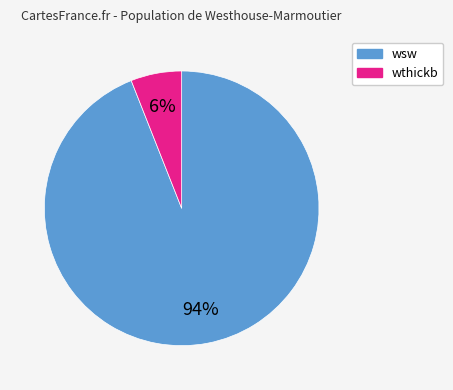

How many slices are in this pie chart?

2